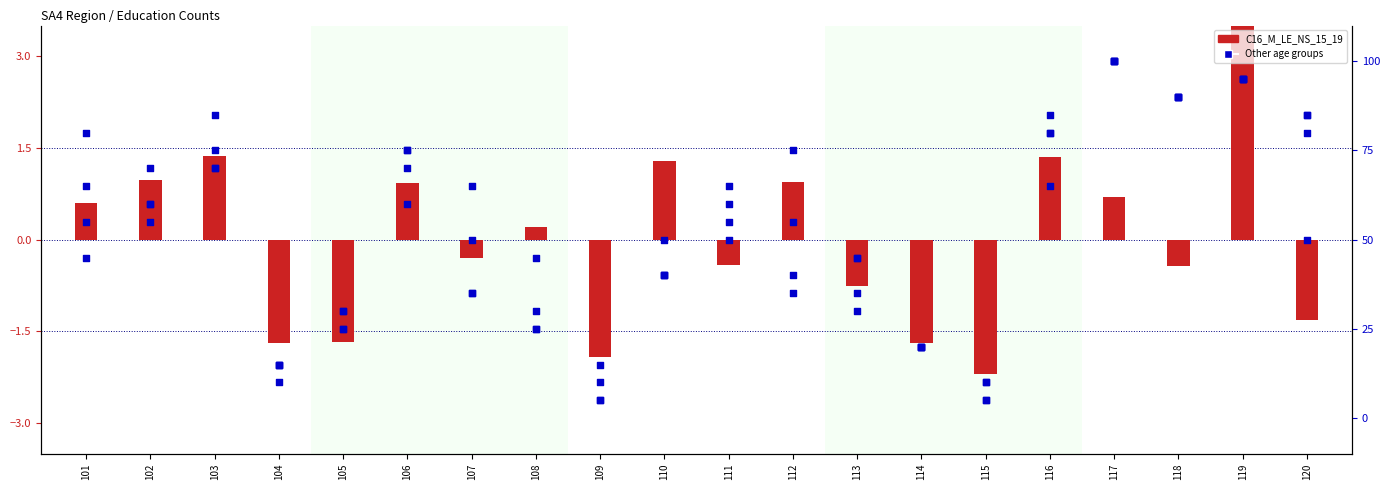

Which series contains the lowest Y value?

C16_M_LE_NS_15_19